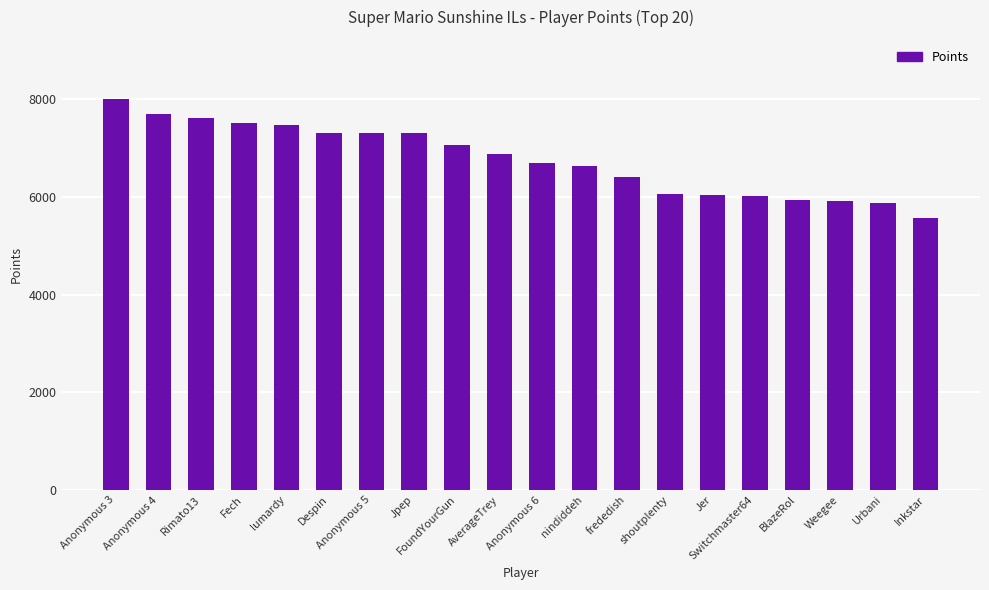

What is the average value?

6769